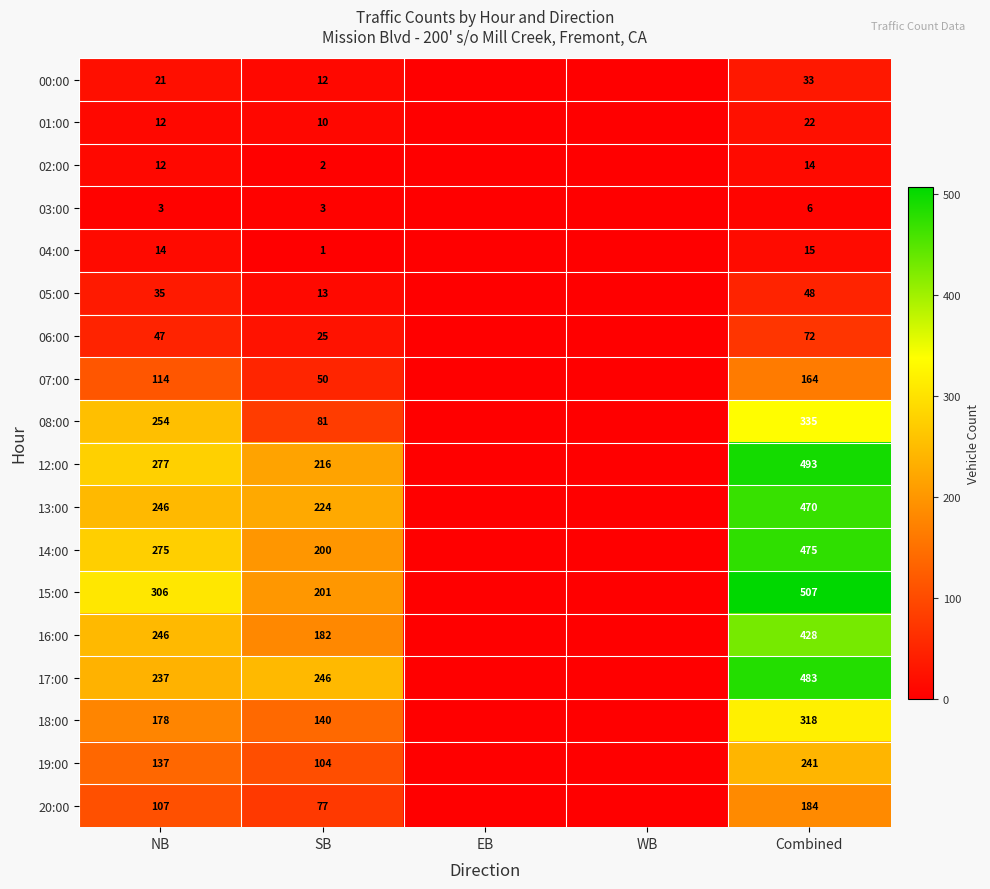

The 20:00 series shows 39 at SB. True or false?

False